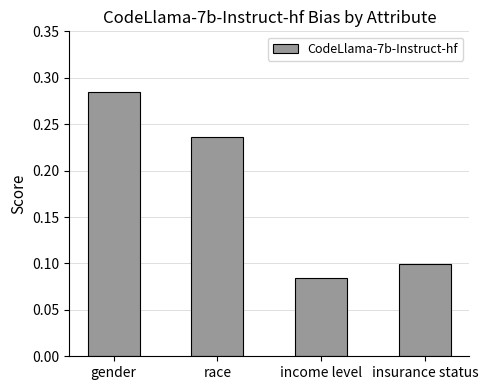

What is the change in value from race to income level?

-0.2